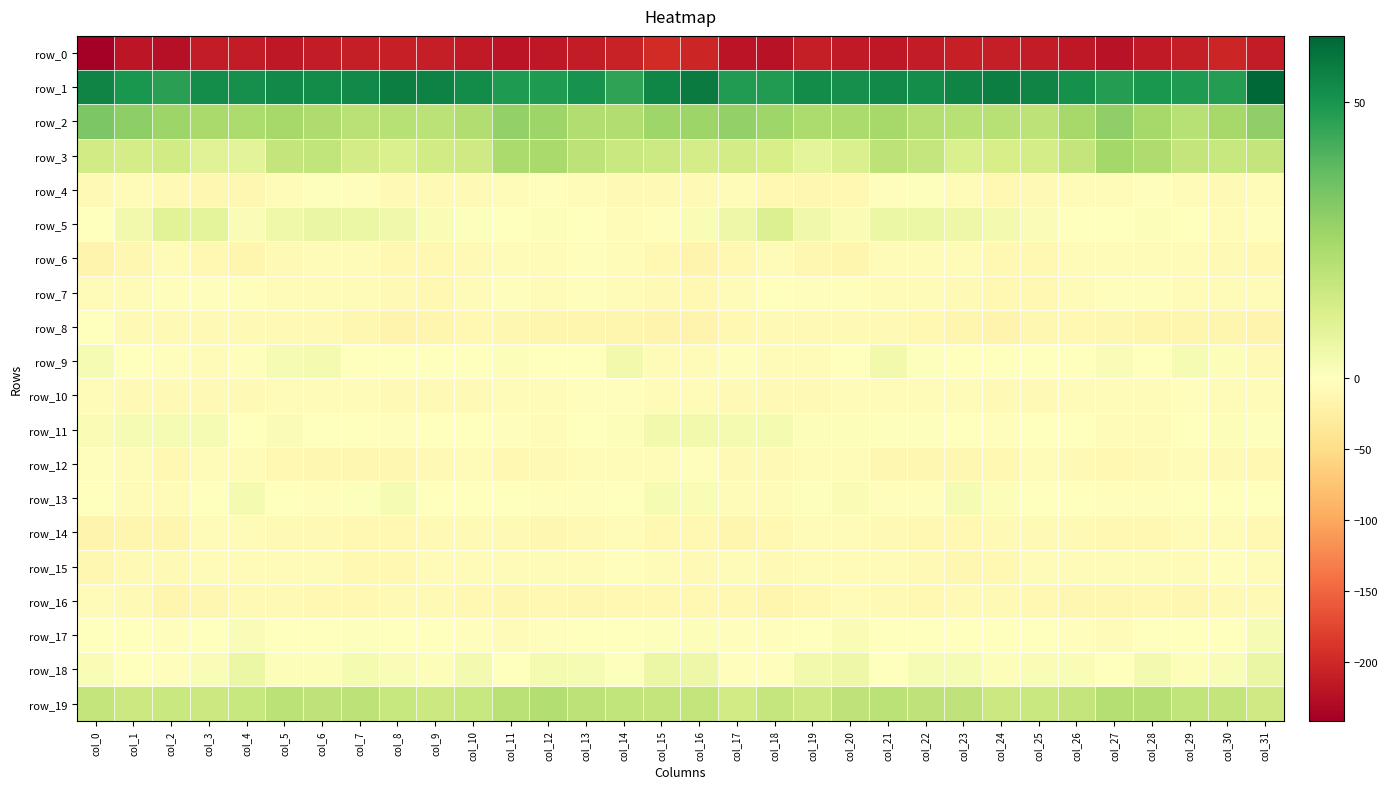

Between col_4 and col_24, which is larger?

col_24